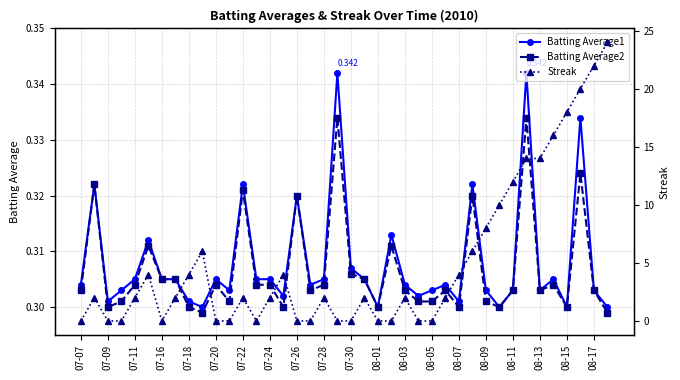

True or false: Batting Average1 has more than 0 interior local peaks.

True